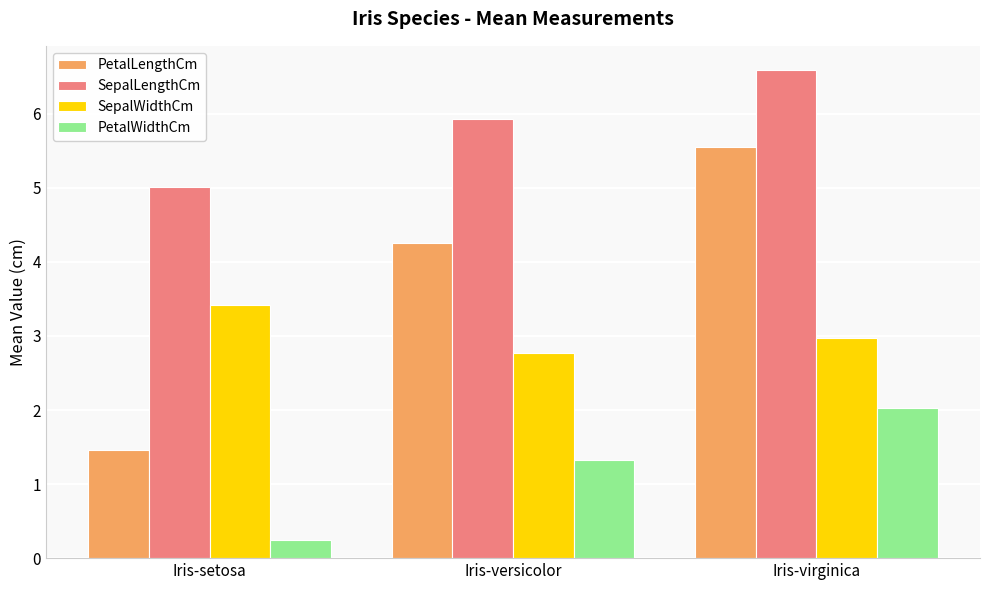

How many bars are there in each group?

4